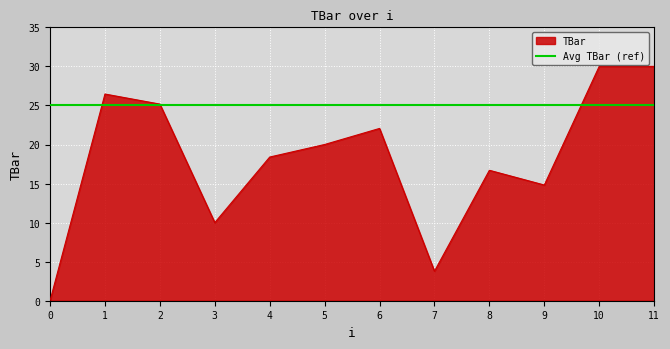

Where is the data nearest to the value 15?

9